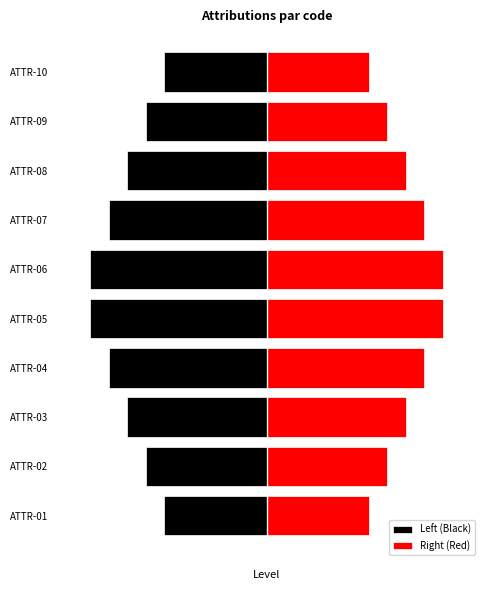

Is the value of Left (Black) at ATTR-03 greater than the value of Right (Red) at ATTR-03?

No